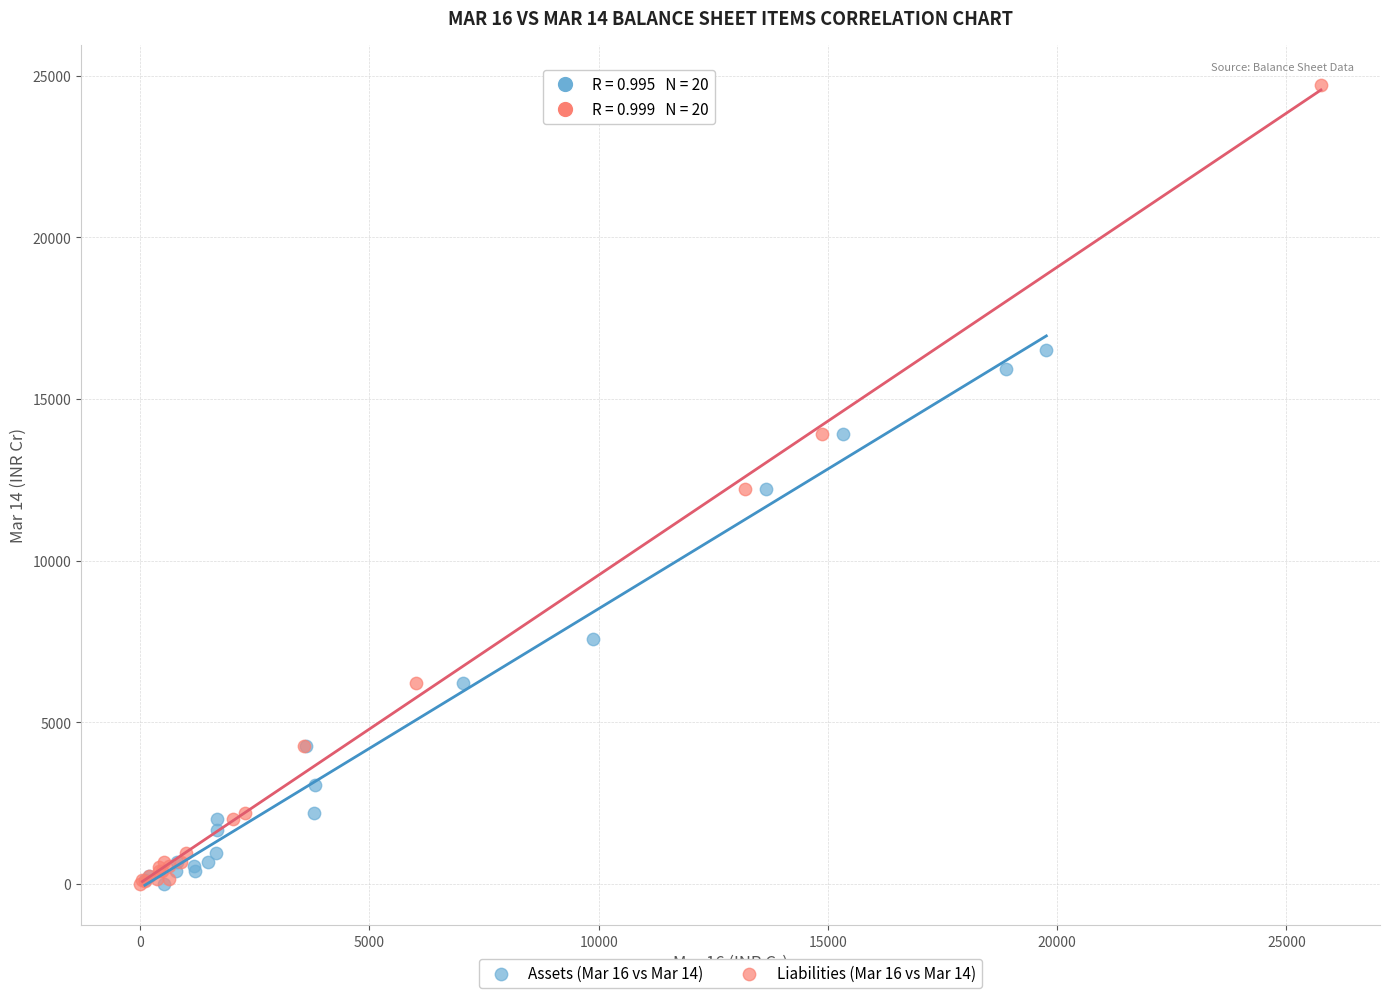

What are all the series names shown in the legend?

Assets (Mar 16 vs Mar 14), Liabilities (Mar 16 vs Mar 14)